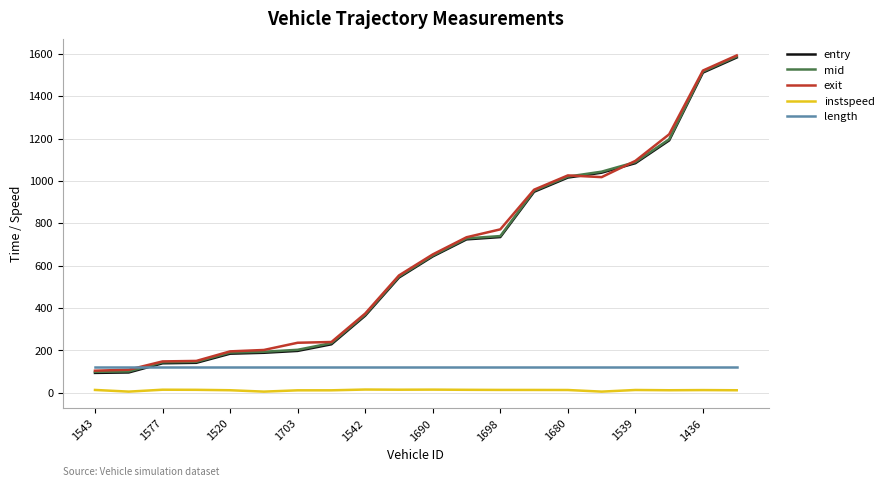

Which series ends up on top after the final intersection of mid and length?

mid